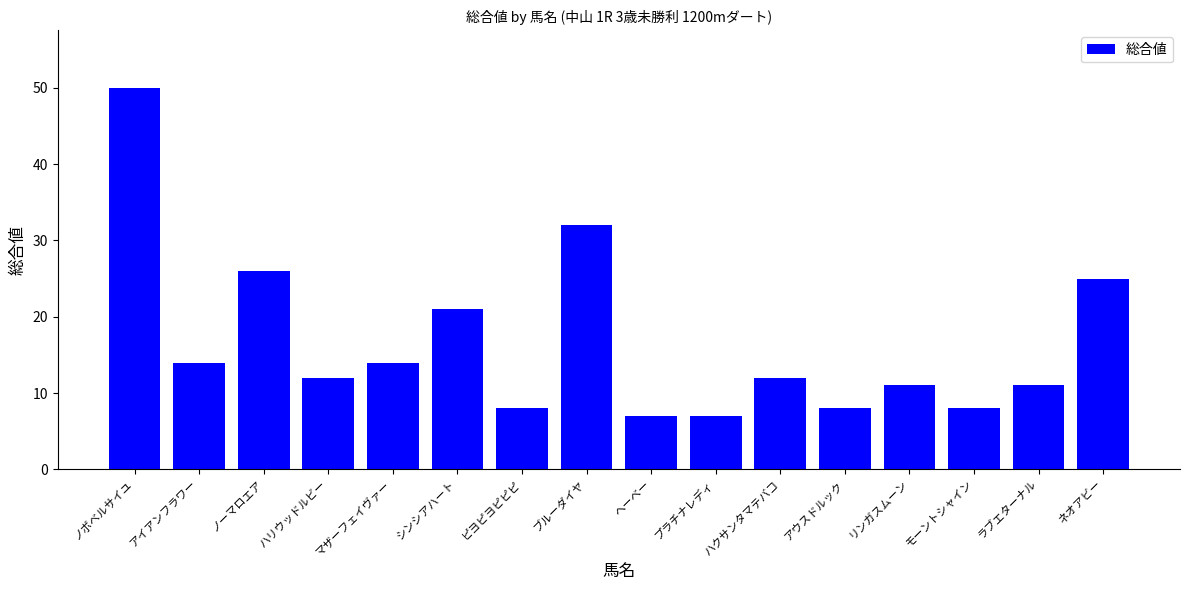

At which label does the data first exceed 12?

ノボベルサイユ